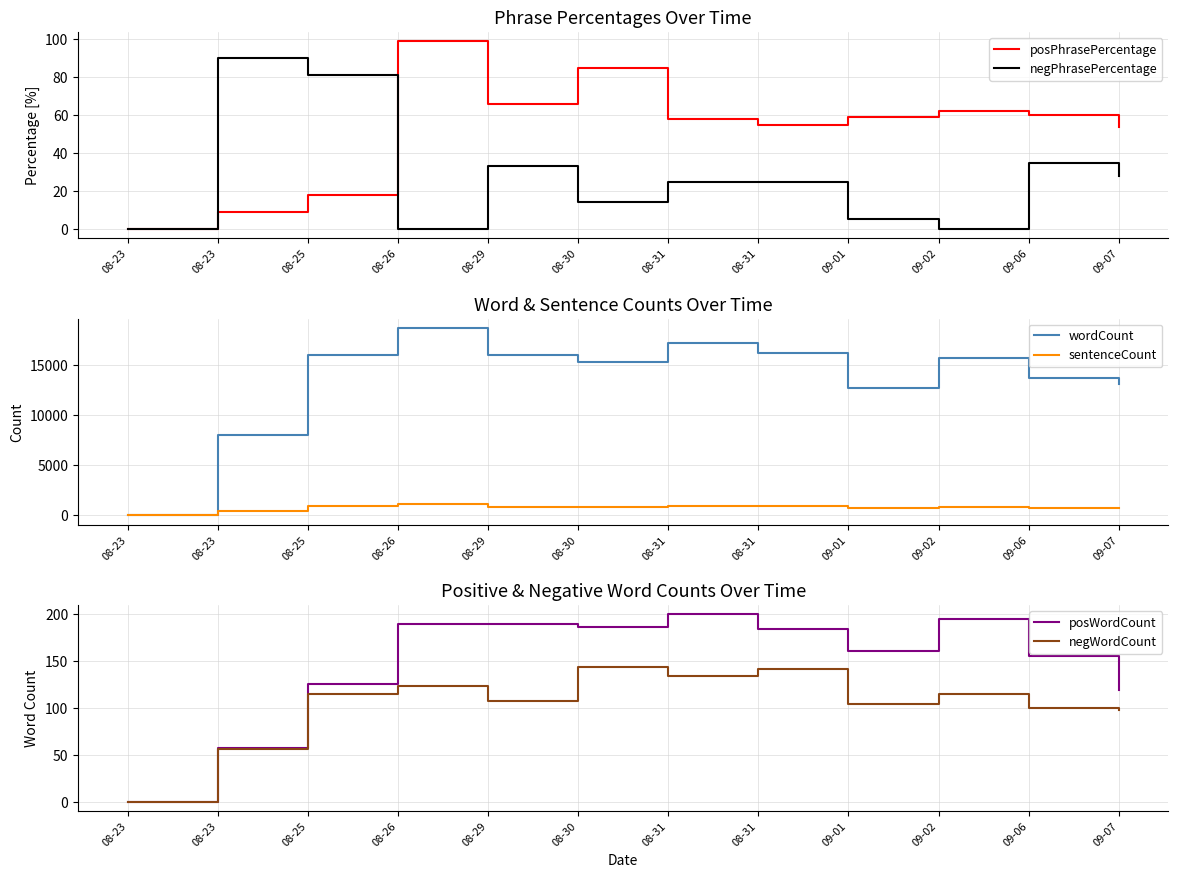

Reading left to right, transcribe all the data shown in this chart.

posPhrasePercentage: 08-23=0	08-23=9	08-25=18	08-26=99	08-29=66	08-30=85	08-31=58	08-31=55	09-01=59	09-02=62	09-06=60	09-07=54
negPhrasePercentage: 08-23=0	08-23=90	08-25=81	08-26=0	08-29=33	08-30=14	08-31=25	08-31=25	09-01=5	09-02=0	09-06=35	09-07=28
wordCount: 08-23=0	08-23=7978	08-25=15965	08-26=18672	08-29=16025	08-30=15241	08-31=17168	08-31=16197	09-01=12708	09-02=15641	09-06=13695	09-07=13042
sentenceCount: 08-23=0	08-23=420	08-25=951	08-26=1173	08-29=881	08-30=844	08-31=952	08-31=917	09-01=698	09-02=860	09-06=721	09-07=747
posWordCount: 08-23=0	08-23=58	08-25=126	08-26=190	08-29=190	08-30=187	08-31=200	08-31=185	09-01=161	09-02=195	09-06=156	09-07=119
negWordCount: 08-23=0	08-23=57	08-25=115	08-26=124	08-29=108	08-30=144	08-31=134	08-31=142	09-01=104	09-02=115	09-06=100	09-07=98